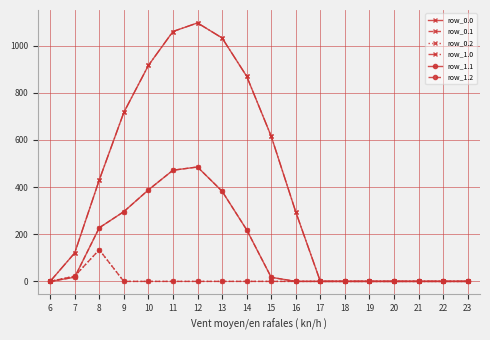

What is the total value across all series at 14?

2179.5